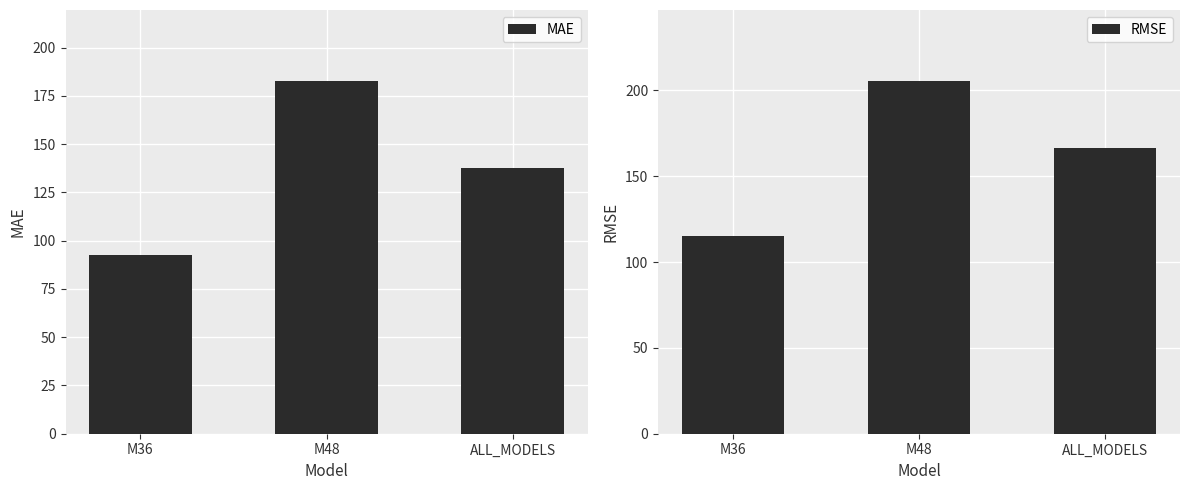

How many data points does each series have?

3